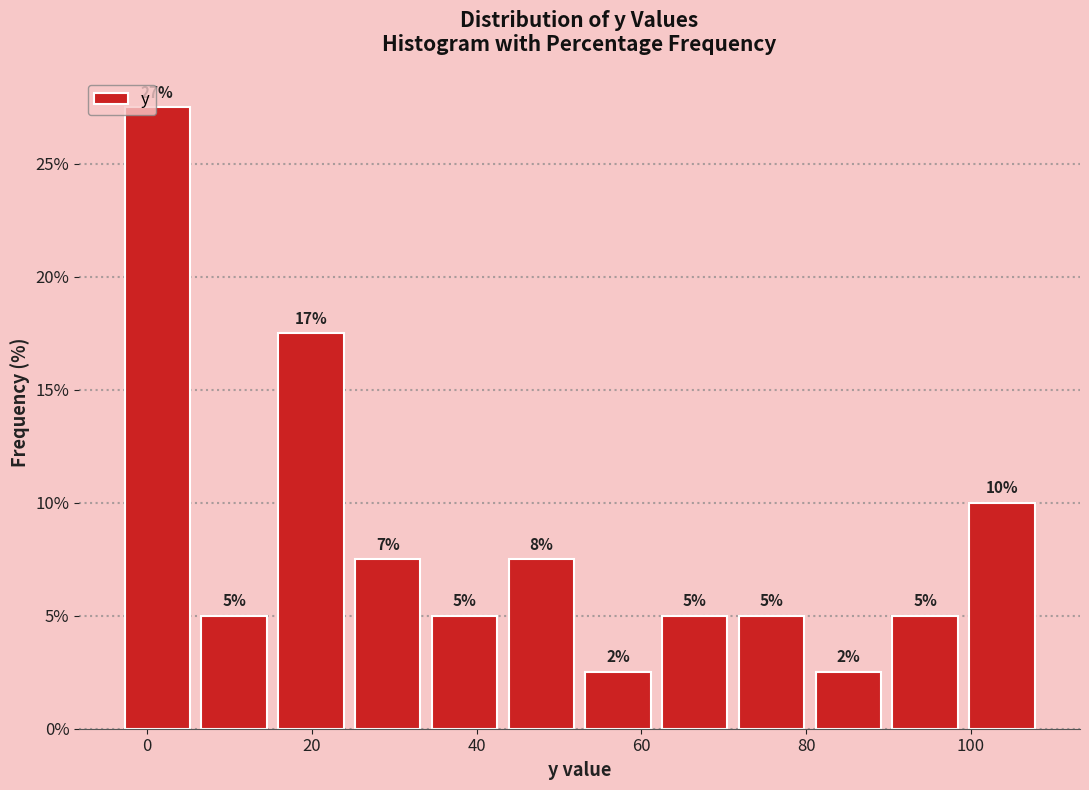

Over which range of the x-axis is the bar tallest?

-4 to 6